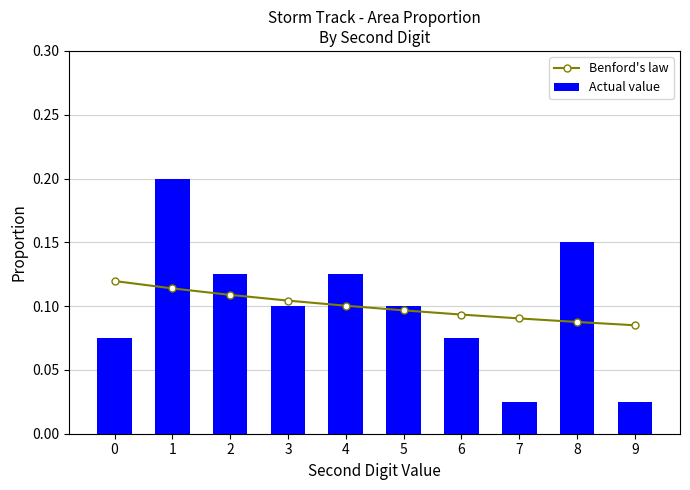

Which series has the largest total across all categories?

Actual value